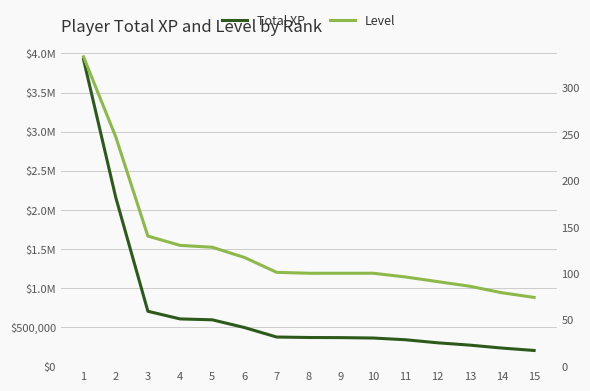

True or false: Level has more than 1 points higher than both neighbors.

False